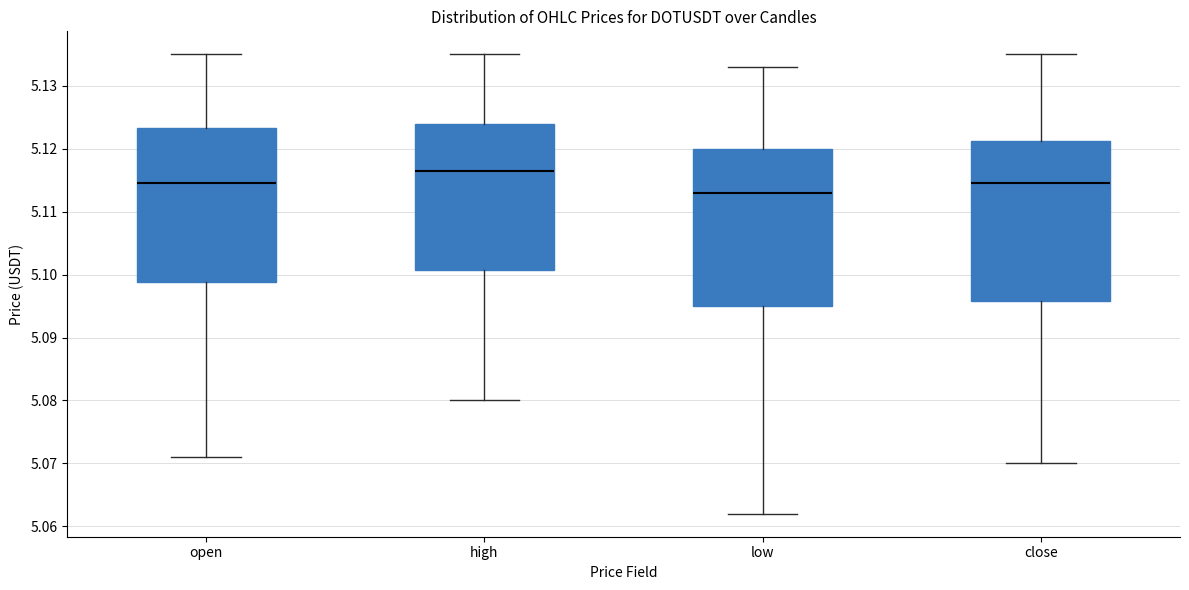

Reading left to right, read every box against the y-axis: the position of its median line, the range the box covers, and the ends of its whiskers. The values are not printed on the chart, so give them approximately, as read against the axis.

open: median 5.115, box 5.099 to 5.123, whiskers 5.071 to 5.135
high: median 5.117, box 5.101 to 5.124, whiskers 5.080 to 5.135
low: median 5.113, box 5.095 to 5.120, whiskers 5.062 to 5.133
close: median 5.115, box 5.096 to 5.121, whiskers 5.070 to 5.135